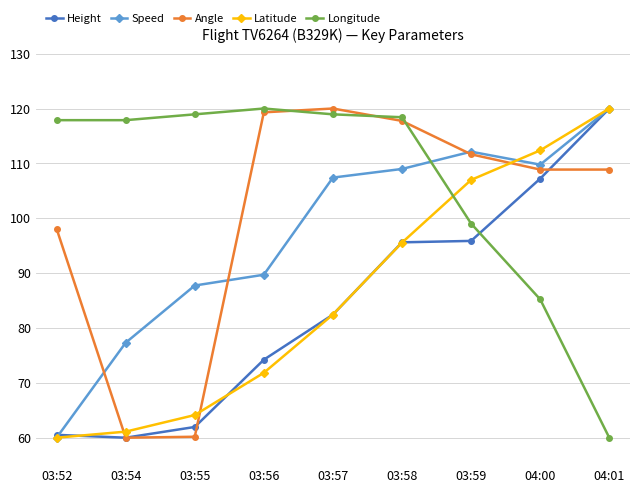

What is the difference between the Longitude values at 03:58 and 03:56?

1.6